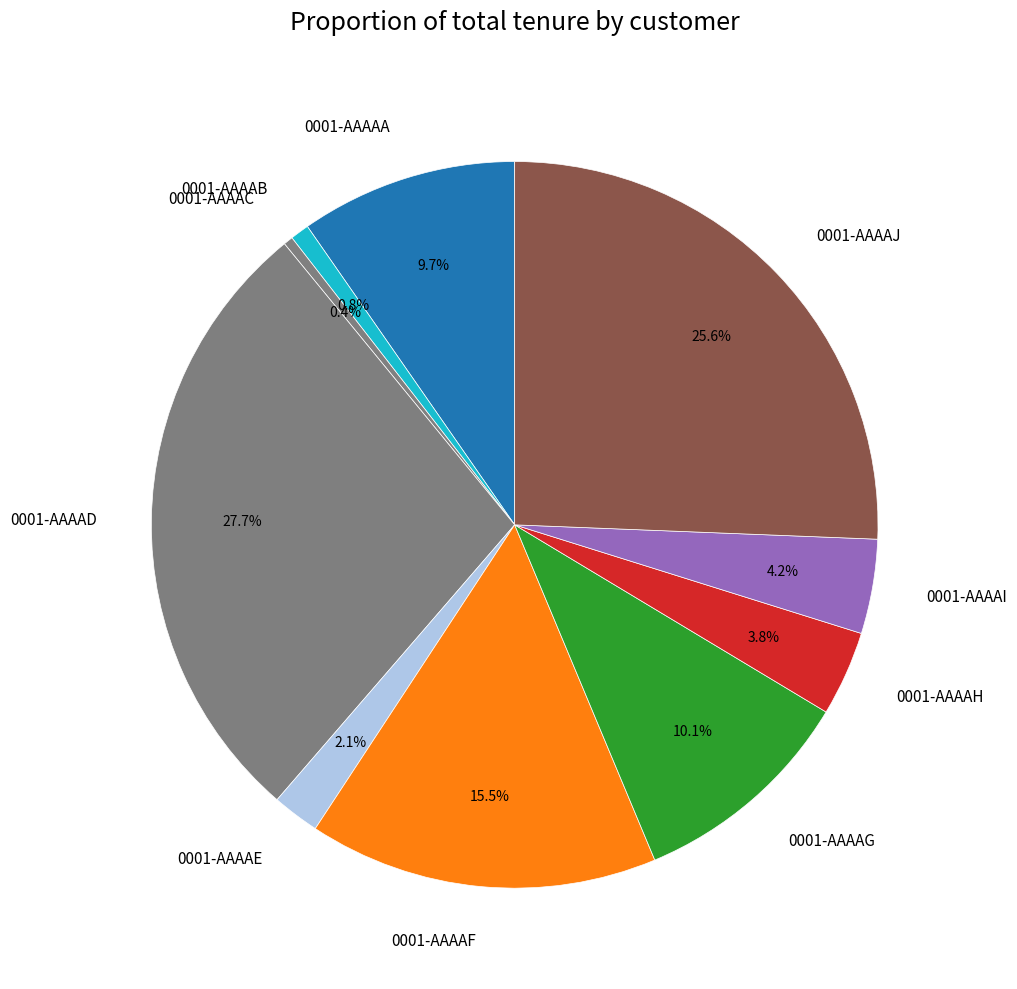

Approximately how many times larger is the value at 0001-AAAAA compared to 0001-AAAAF?

0.6